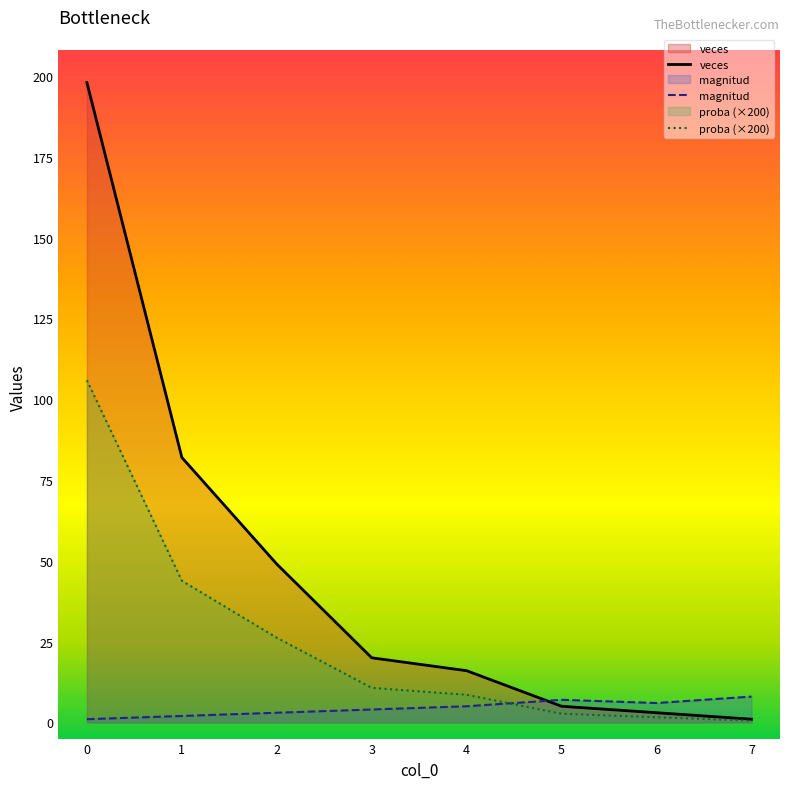

Does the chart display data point markers on the line(s)?

No